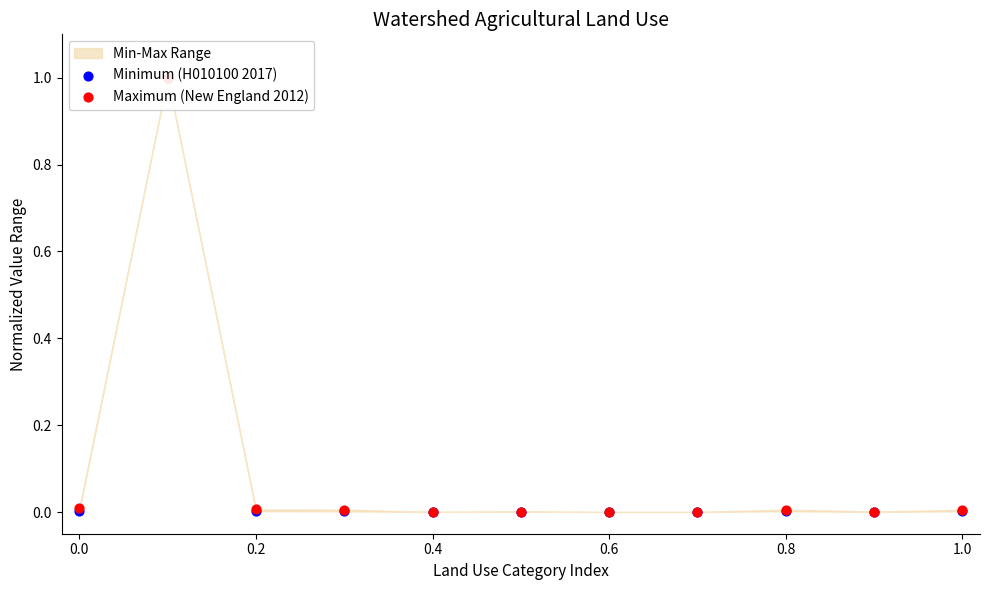

Which series has the widest spread of Y values?

Minimum (H010100 2017)